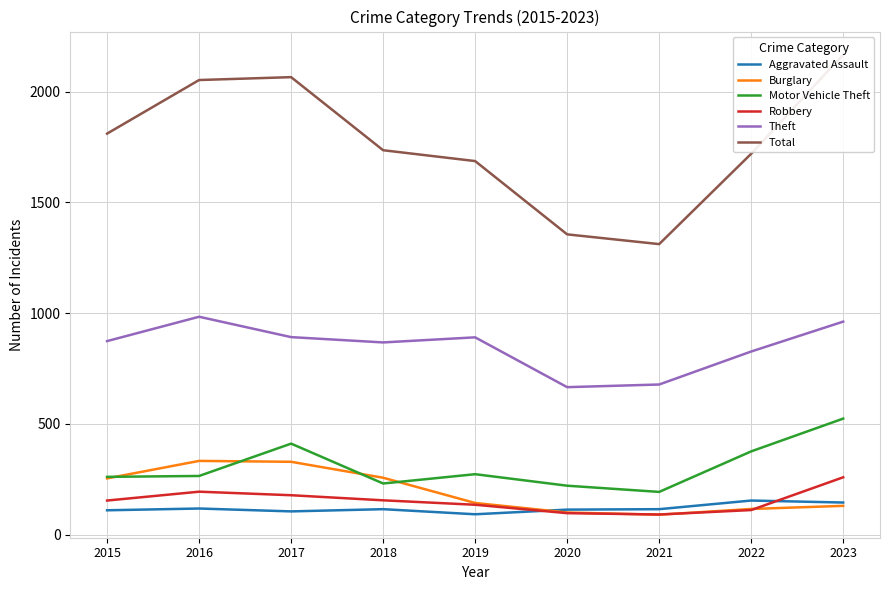

Is this an area chart (filled region under the line)?

No